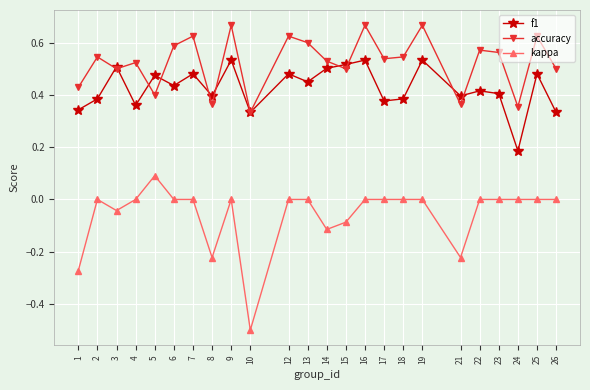

Which series has the largest total across all categories?

accuracy